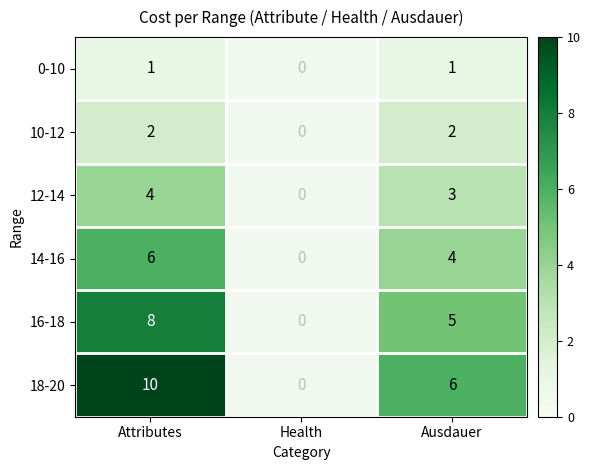

Rank the series at Attributes from highest to lowest value.

18-20, 16-18, 14-16, 12-14, 10-12, 0-10